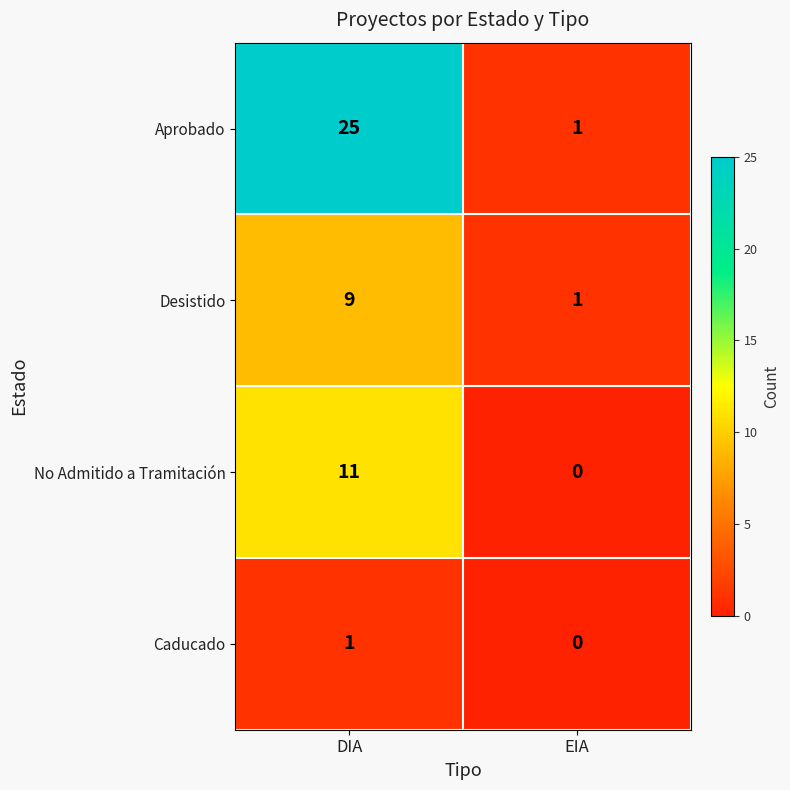

True or false: No Admitido a Tramitación has a value of 11 at DIA.

True